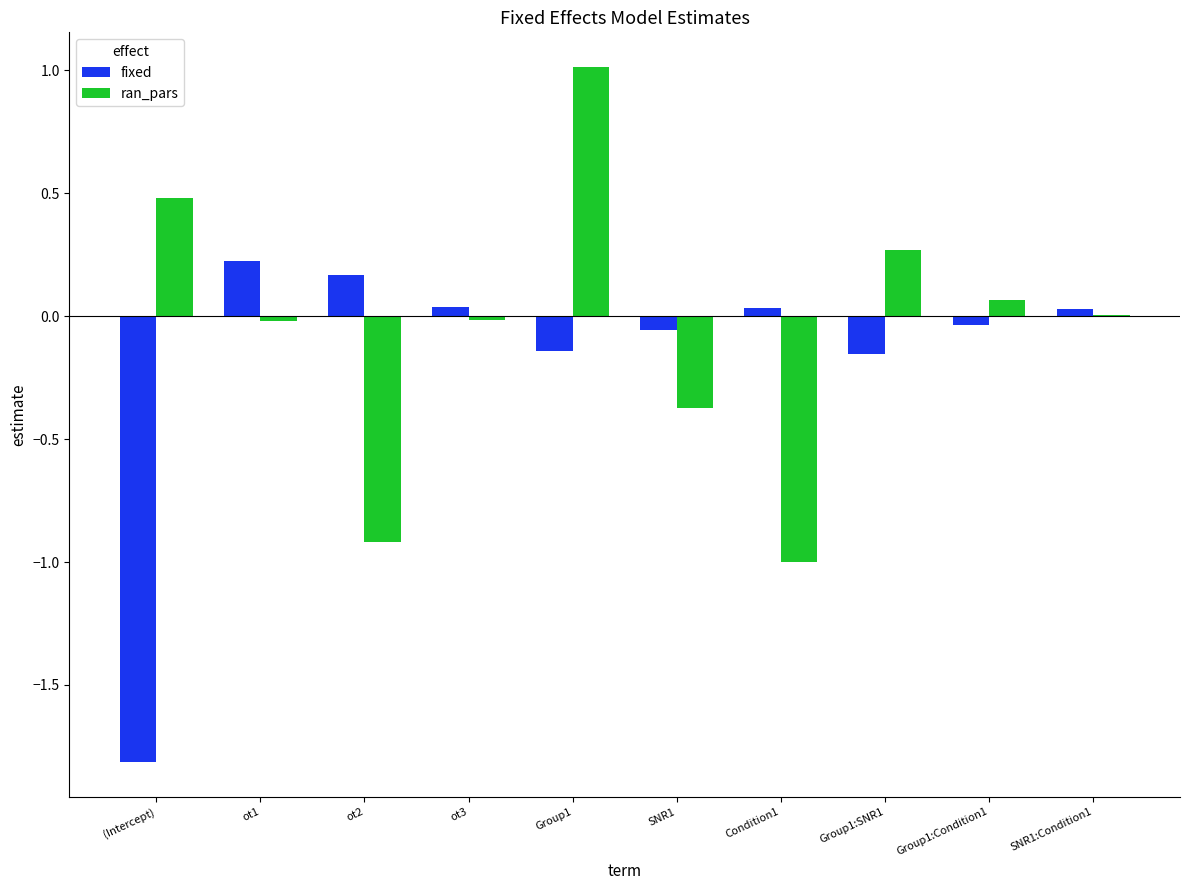

Which category has the highest value in the ran_pars series?

Group1